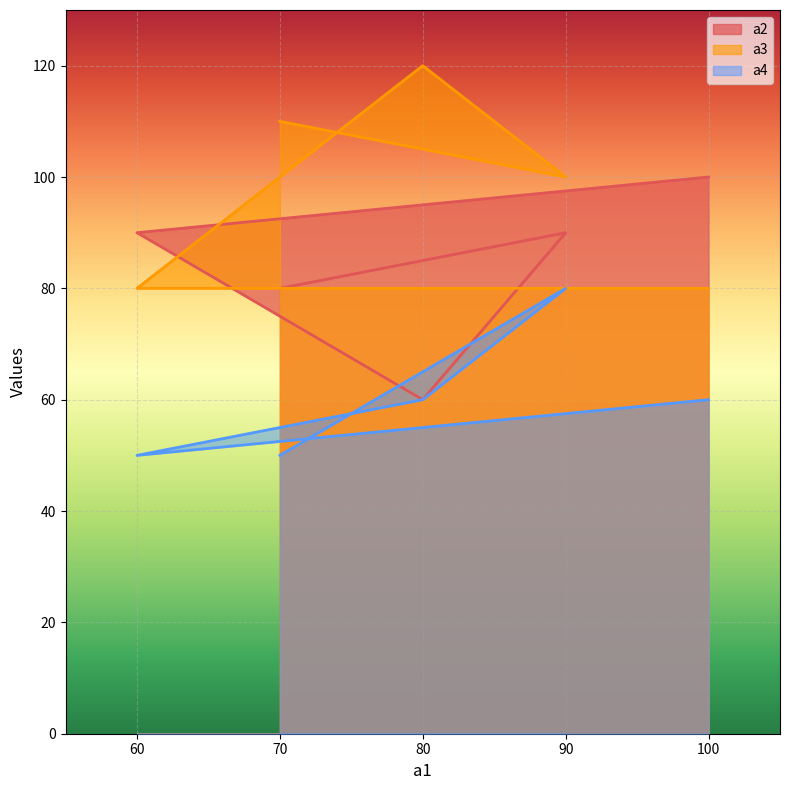

What are all the series names shown in the legend?

a2, a3, a4